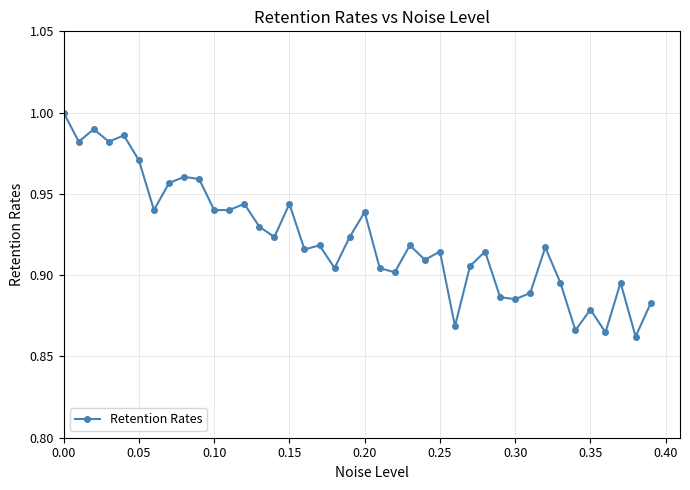

What is the sum of all values?

36.9